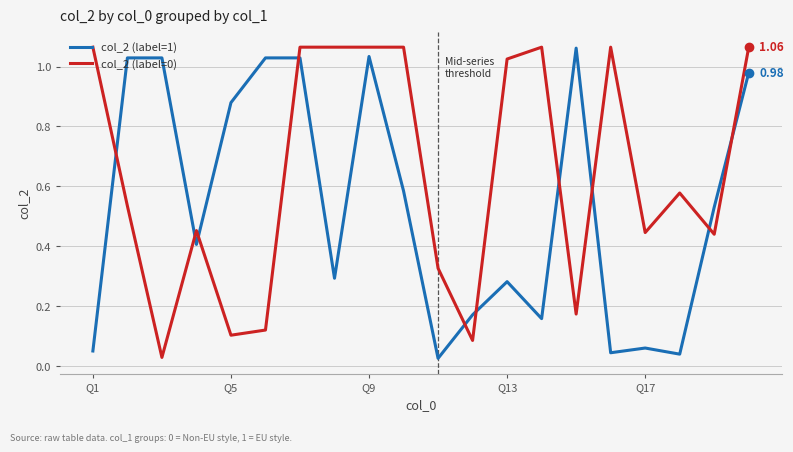

True or false: col_2 (label=0) has more than 1 points higher than both neighbors.

True